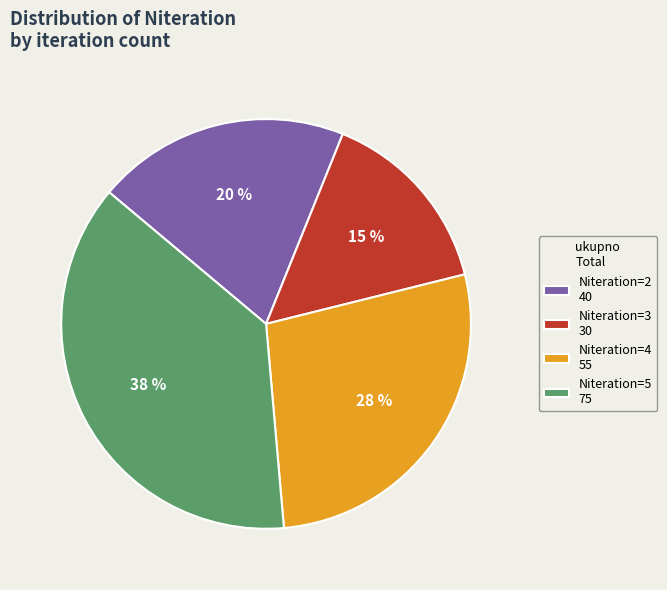

How many slices are in this pie chart?

4